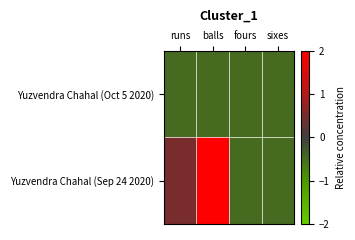

Reading left to right, list all the values displayed in this chart.

Yuzvendra Chahal (Oct 5 2020): runs=-0.5	balls=-0.5	fours=-0.5	sixes=-0.5
Yuzvendra Chahal (Sep 24 2020): runs=0.5	balls=2.0	fours=-0.5	sixes=-0.5